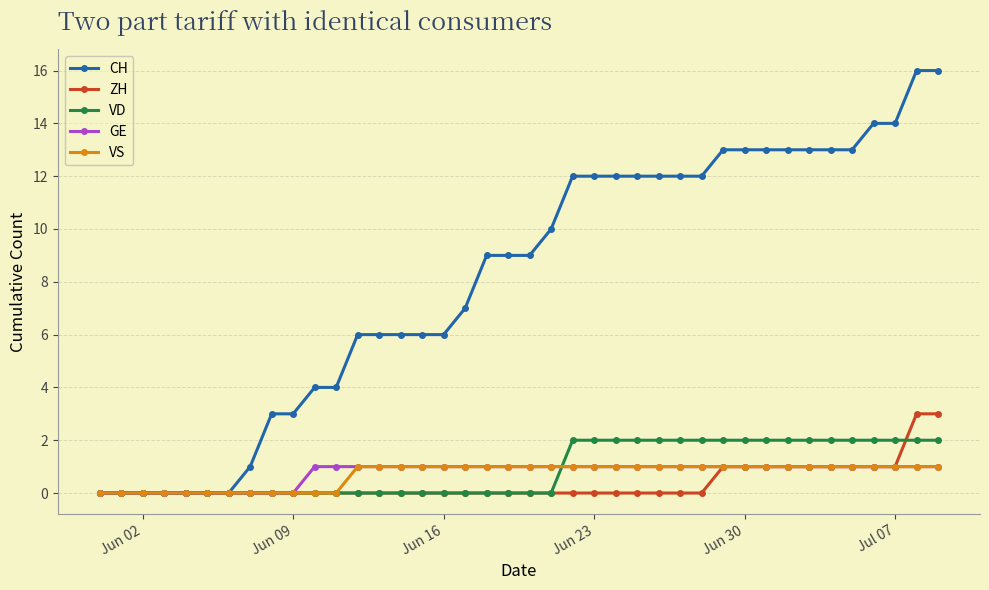

Does the chart display data point markers on the line(s)?

Yes